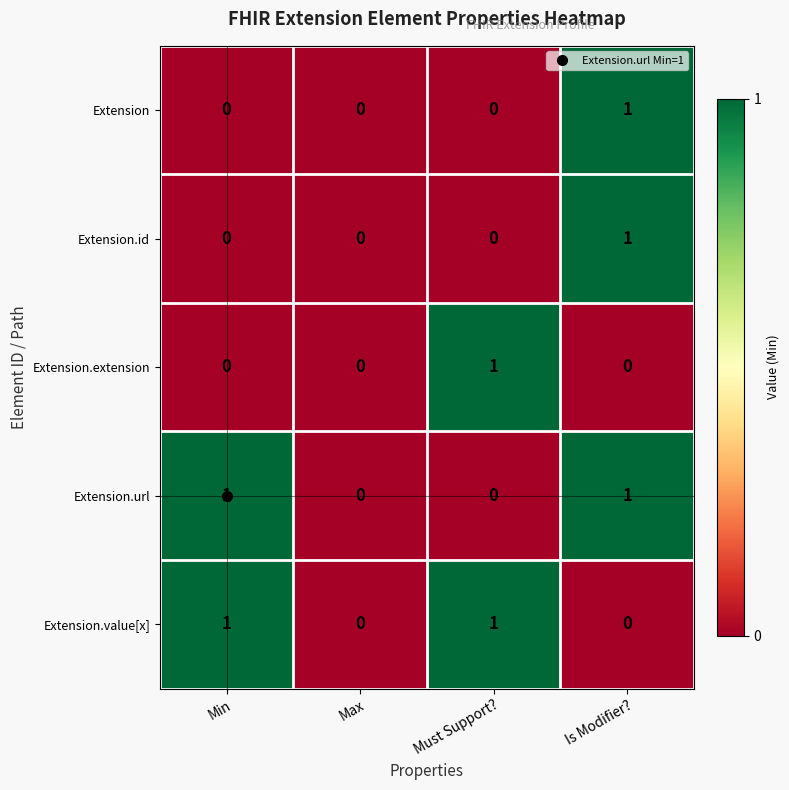

The value of Extension.id at Must Support? is 1. True or false?

False